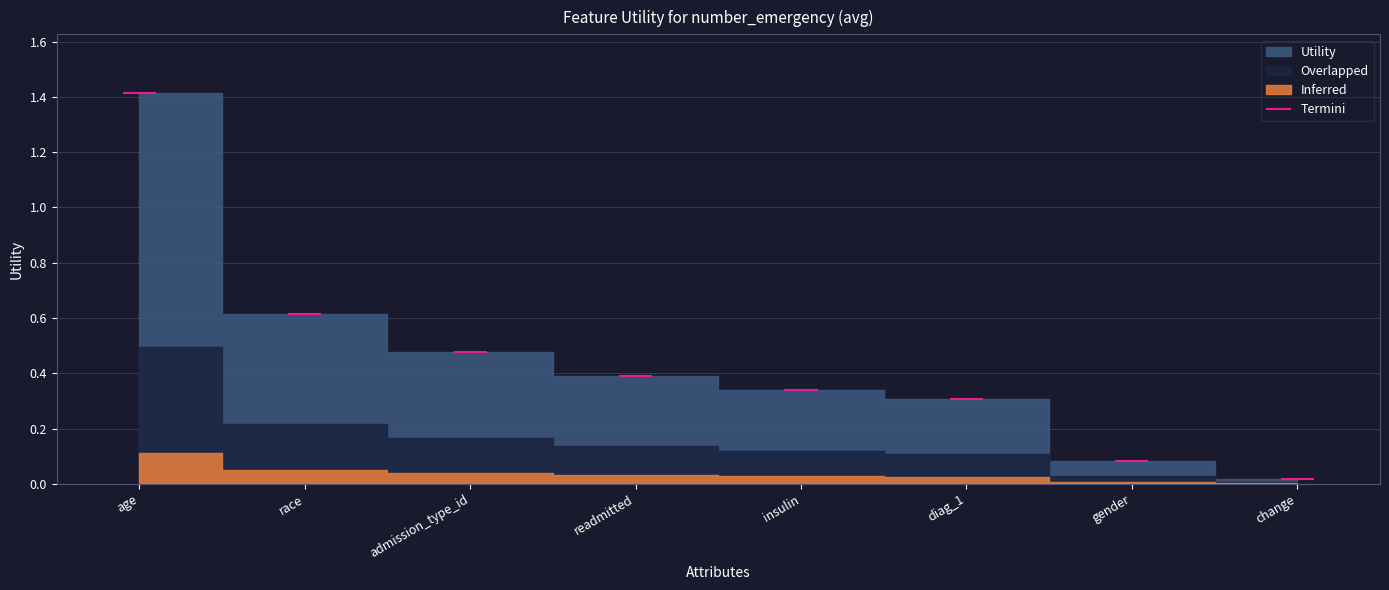

Rank the categories by value from lowest to highest.

change, gender, diag_1, insulin, readmitted, admission_type_id, race, age